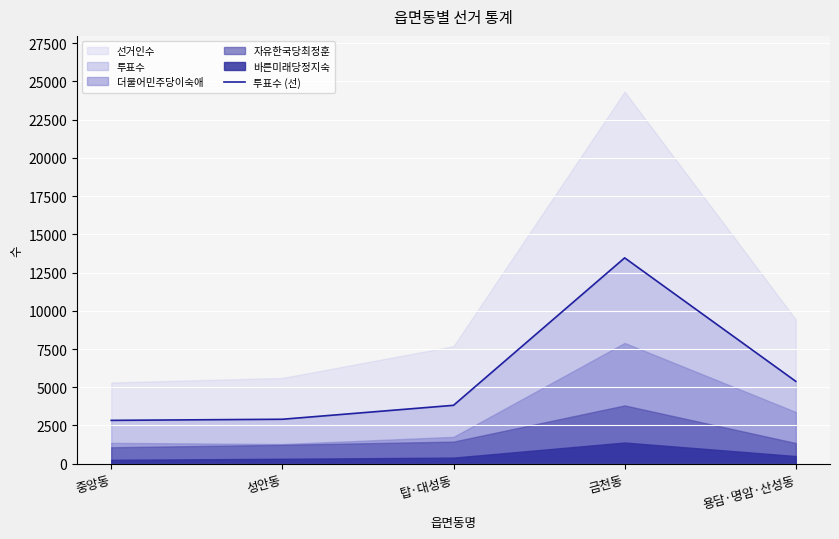

Rank the categories by value from highest to lowest.

금천동, 용담·명암·산성동, 탑·대성동, 성안동, 중앙동